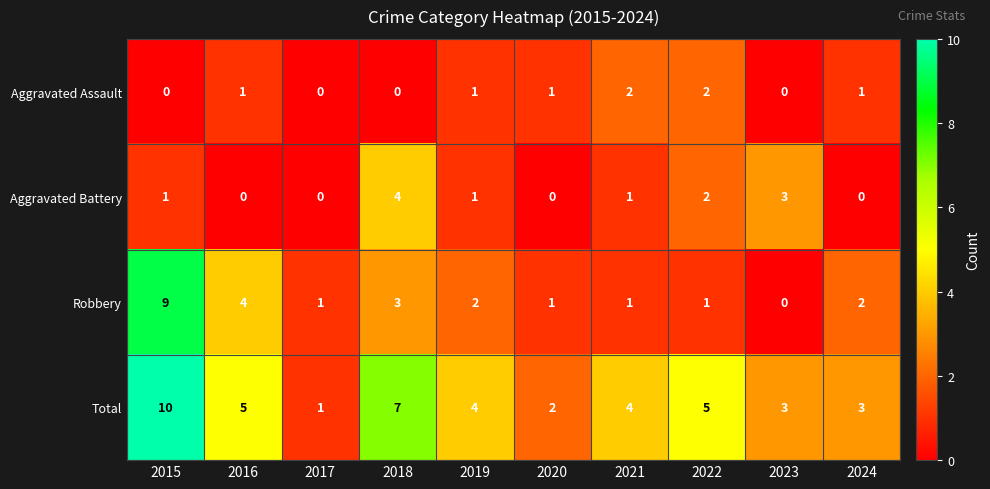

What is the difference between the second highest and second lowest values in the Robbery series?

3